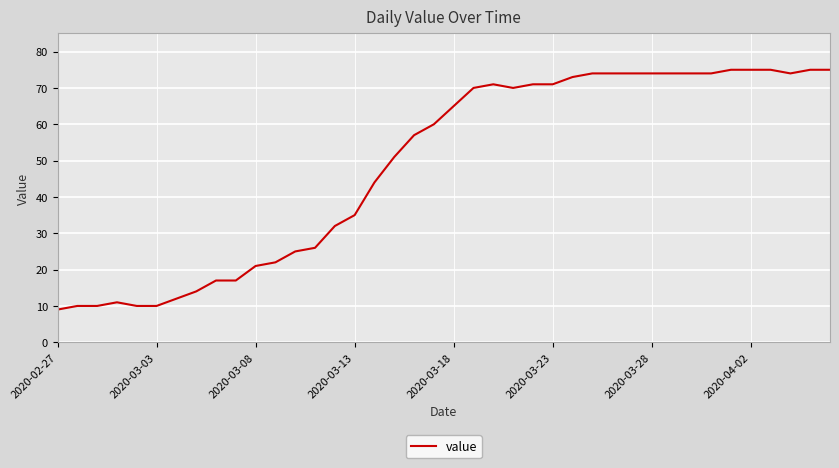

How many distinct data groups are displayed?

1